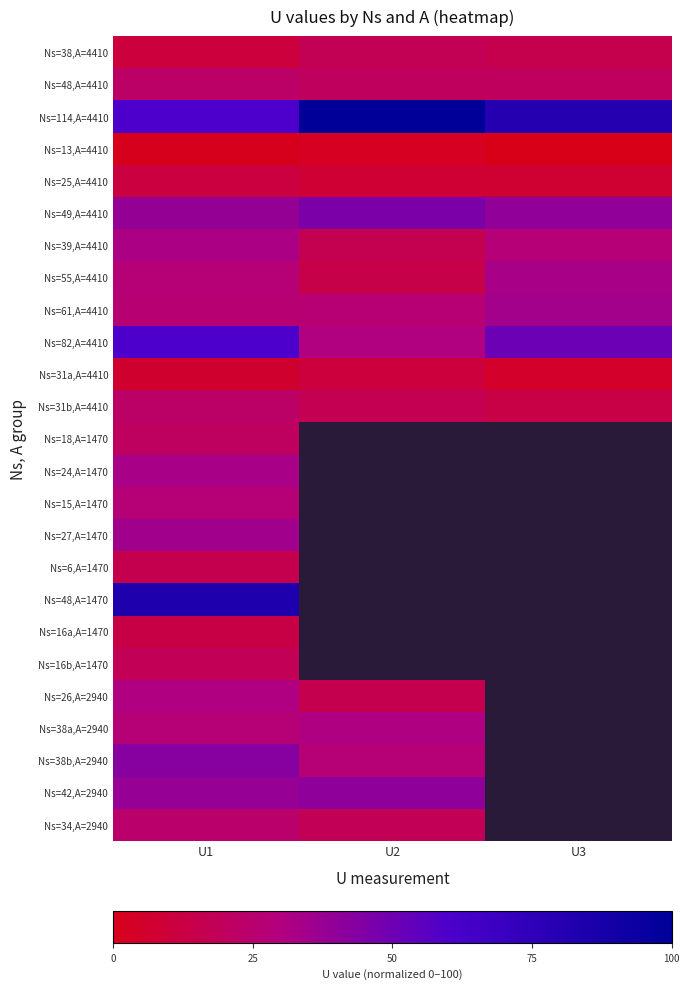

What is the sum of all Ns=25,A=4410 values?

27.4